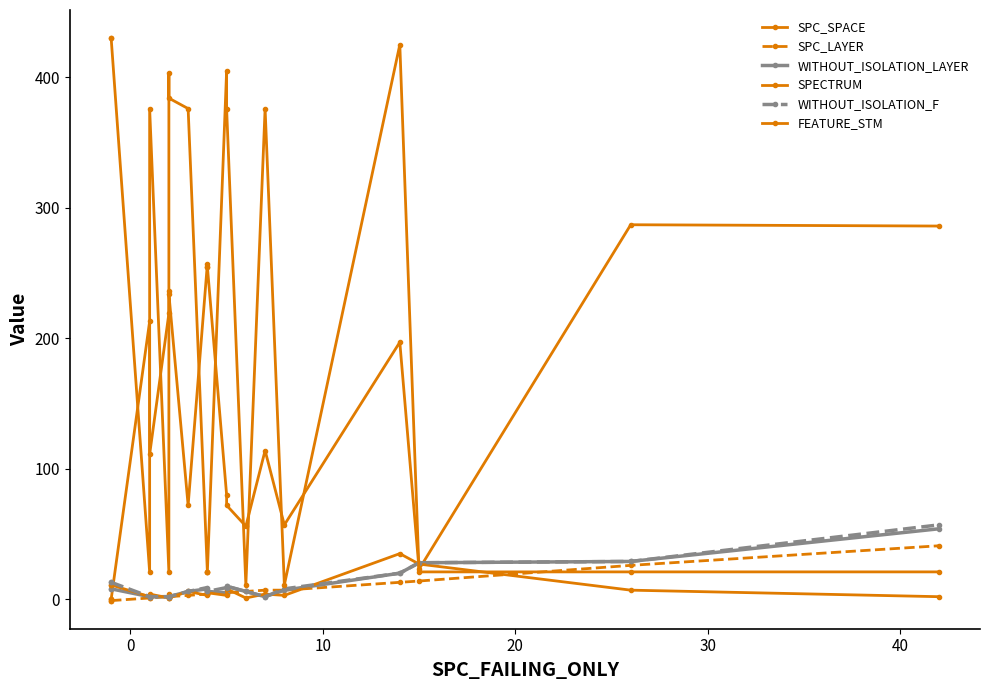

True or false: WITHOUT_ISOLATION_F has more than 2 points higher than both neighbors.

False